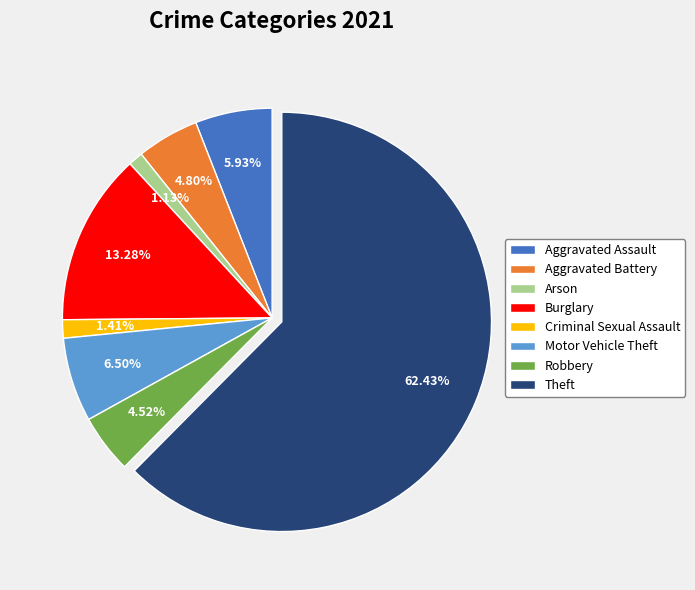

How many slices are in this pie chart?

8